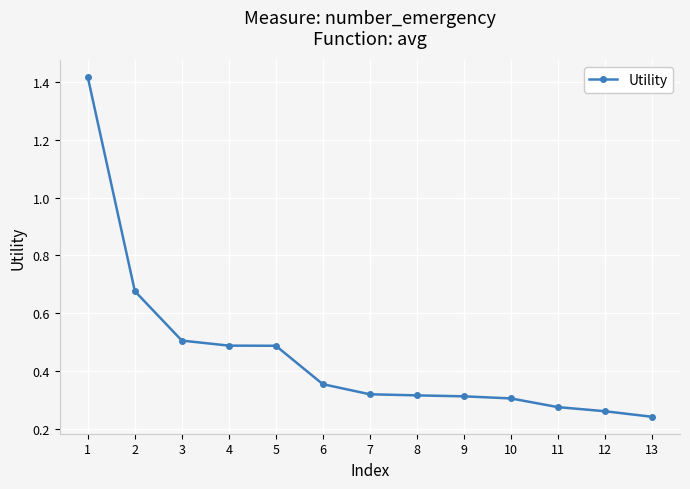

What is the sum of the values at 11 and 6?

0.6